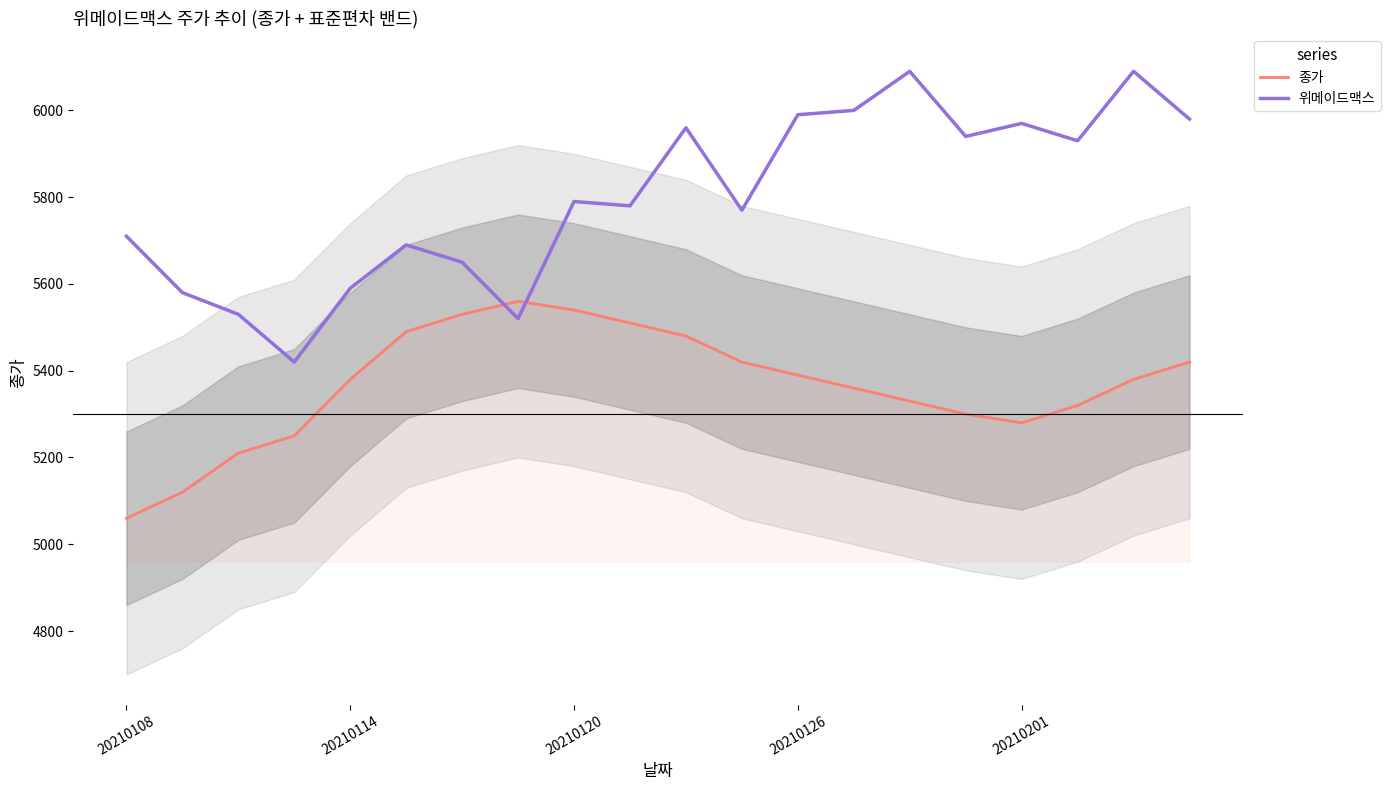

What is the value of the 종가 point at the 7th from the left?

5530